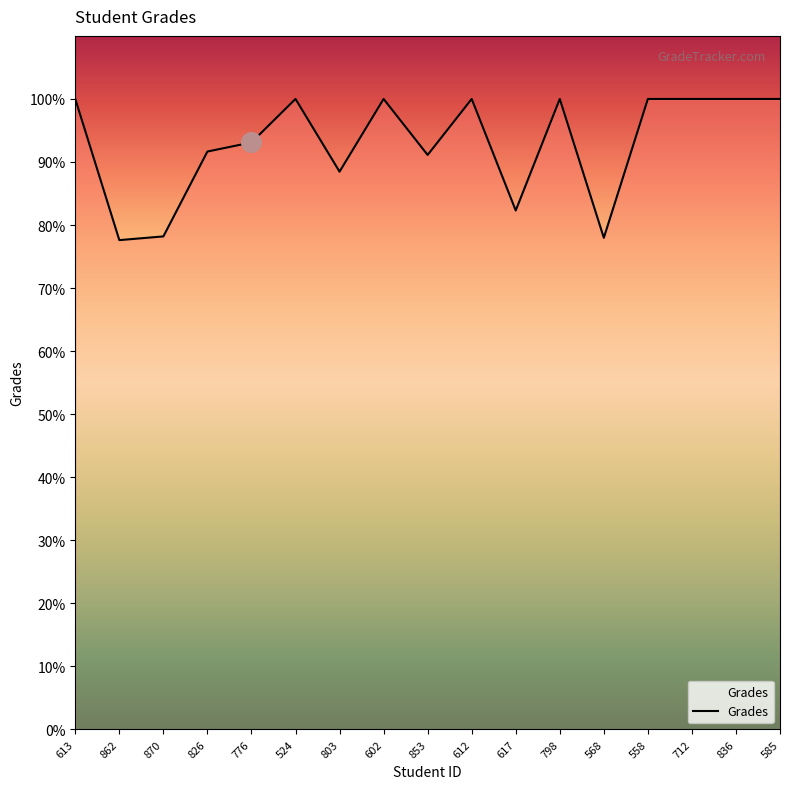

What is the change in value from 803 to 585?

+11.5